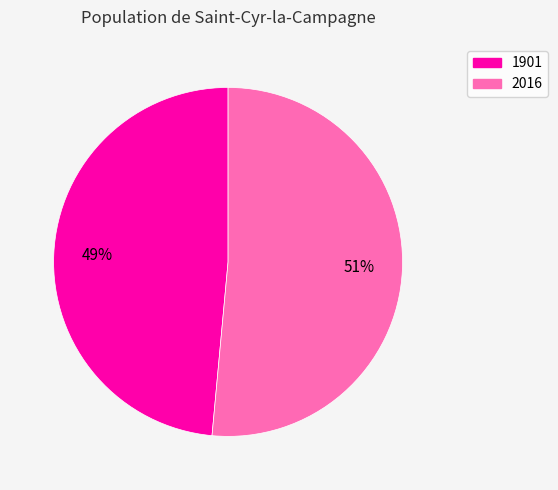

To the nearest percent, what is the combined percentage of 2016 and 1901?

100%